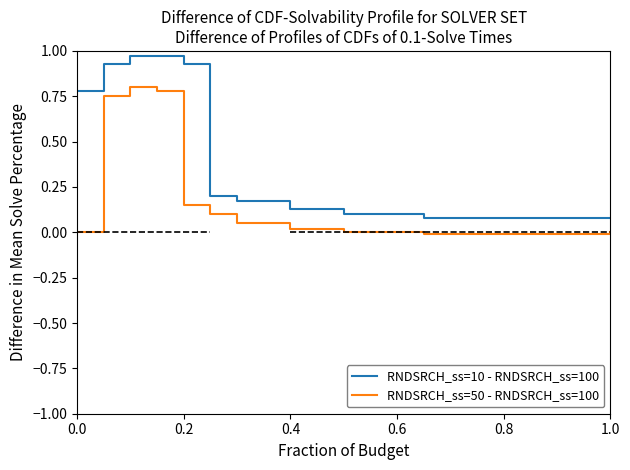

Rank the series by their average value, from lowest to highest.

RNDSRCH_ss=50 - RNDSRCH_ss=100, RNDSRCH_ss=10 - RNDSRCH_ss=100